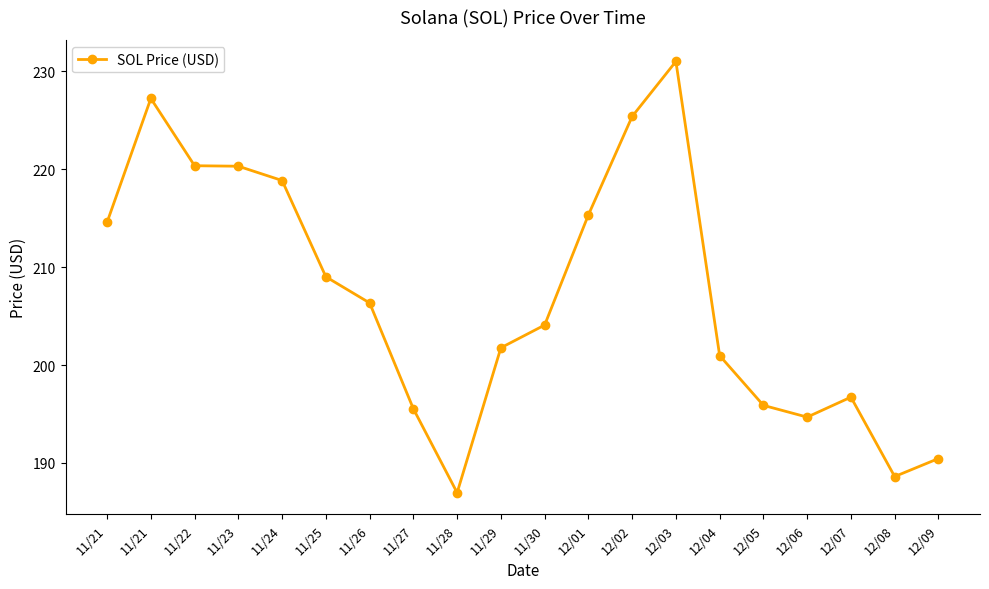

Where does the data first go above 206?

11/21